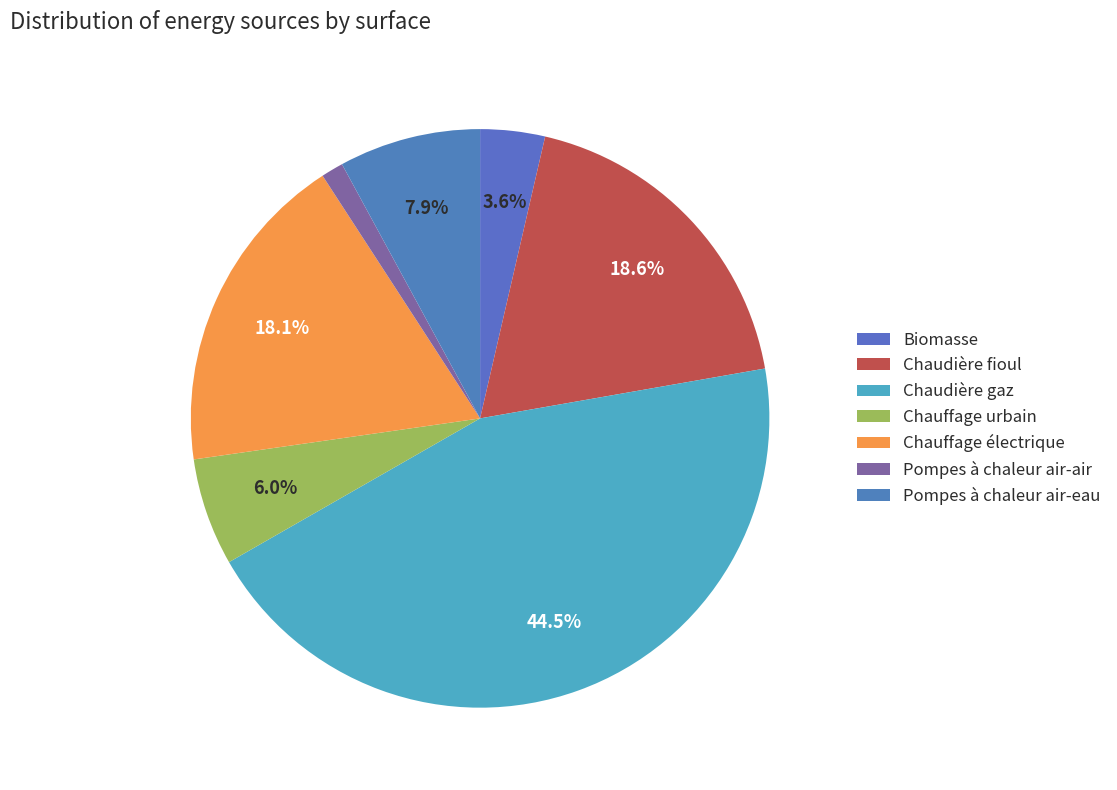

Rank the categories by value from lowest to highest.

Pompes à chaleur air-air, Biomasse, Chauffage urbain, Pompes à chaleur air-eau, Chauffage électrique, Chaudière fioul, Chaudière gaz